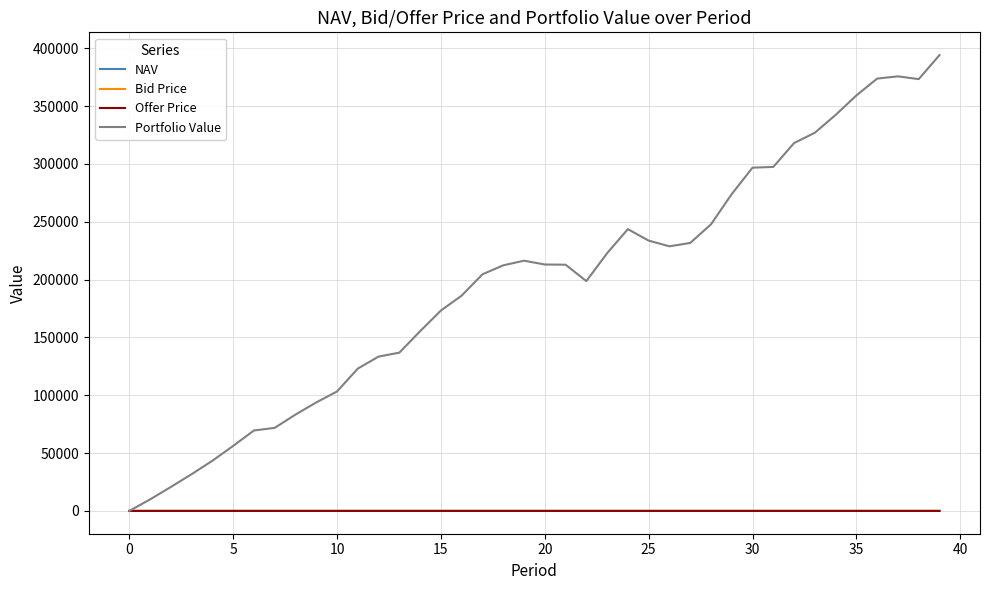

What is the greatest value displayed?

393991.5